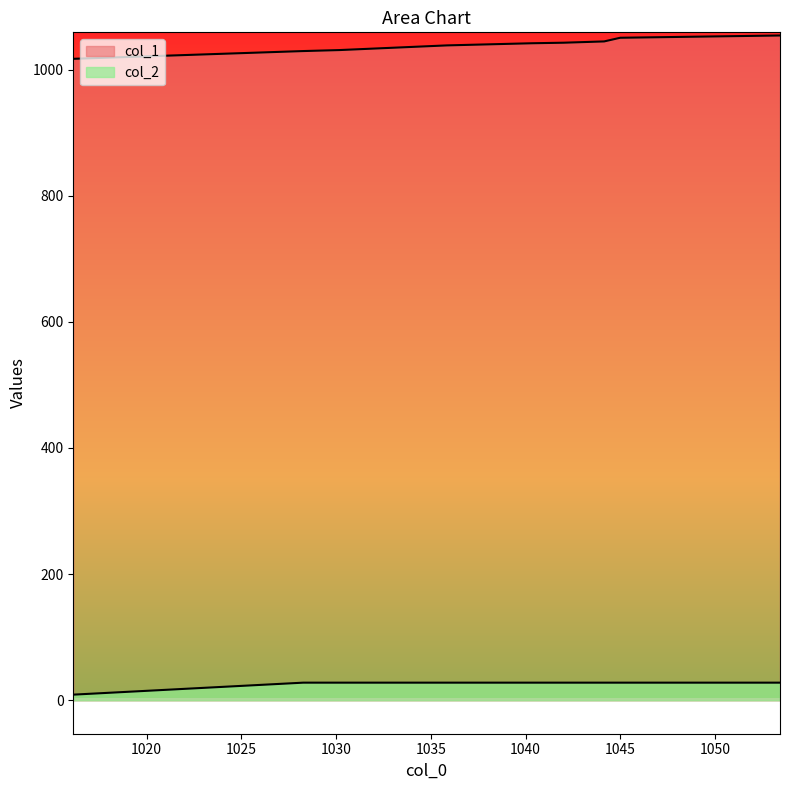

The col_1 series shows 1042.5 at 1040. True or false?

True